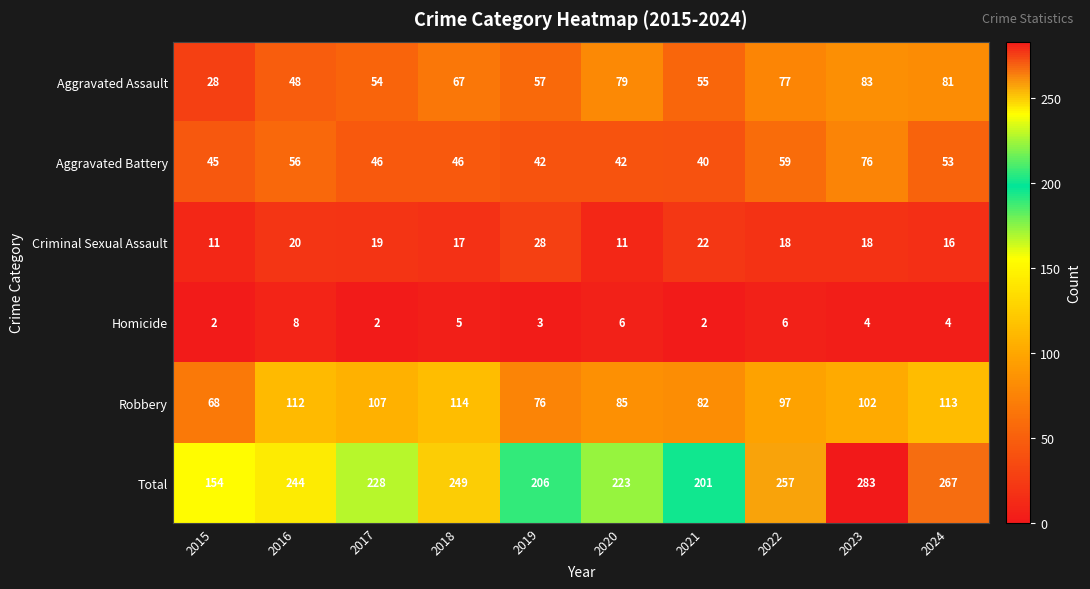

What is the minimum value shown in the chart?

2